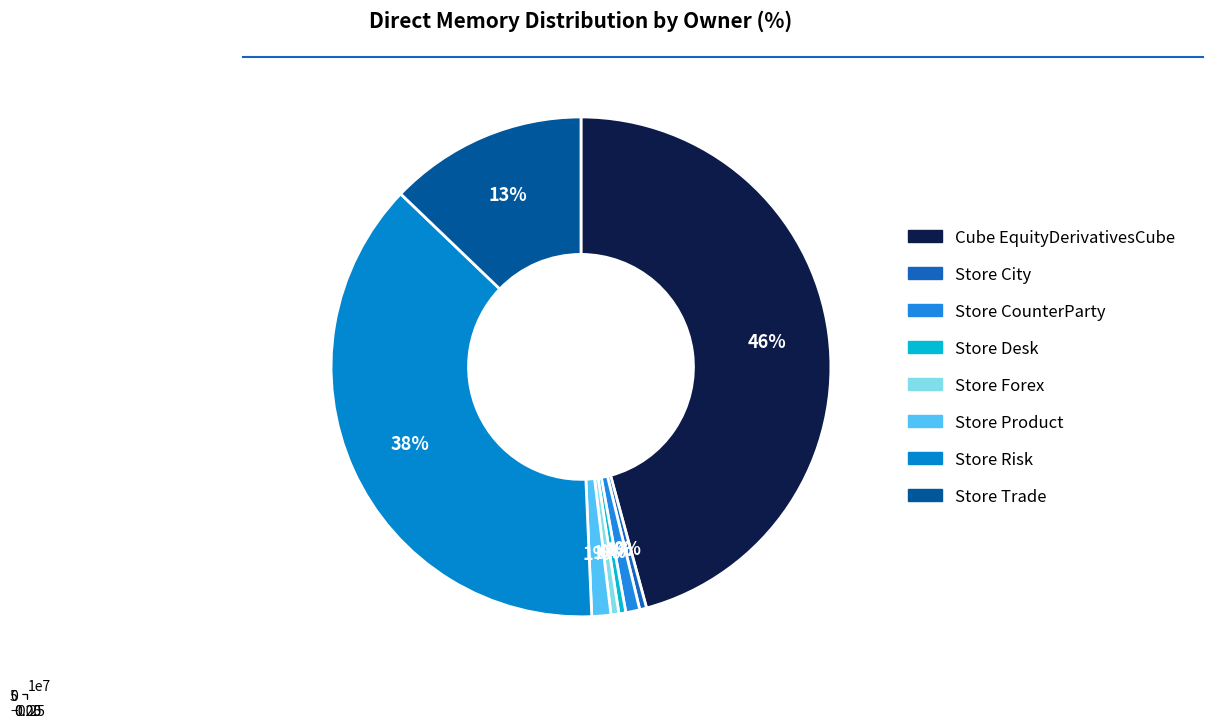

Which category has the smallest portion of the pie?

Store City